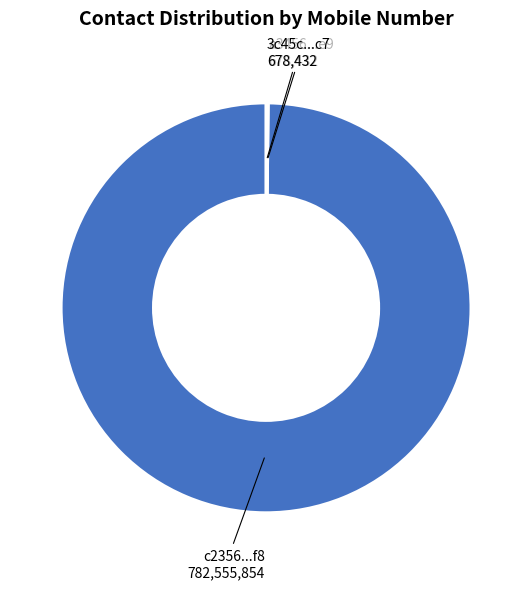

Is there any slice that represents more than half of the pie?

Yes